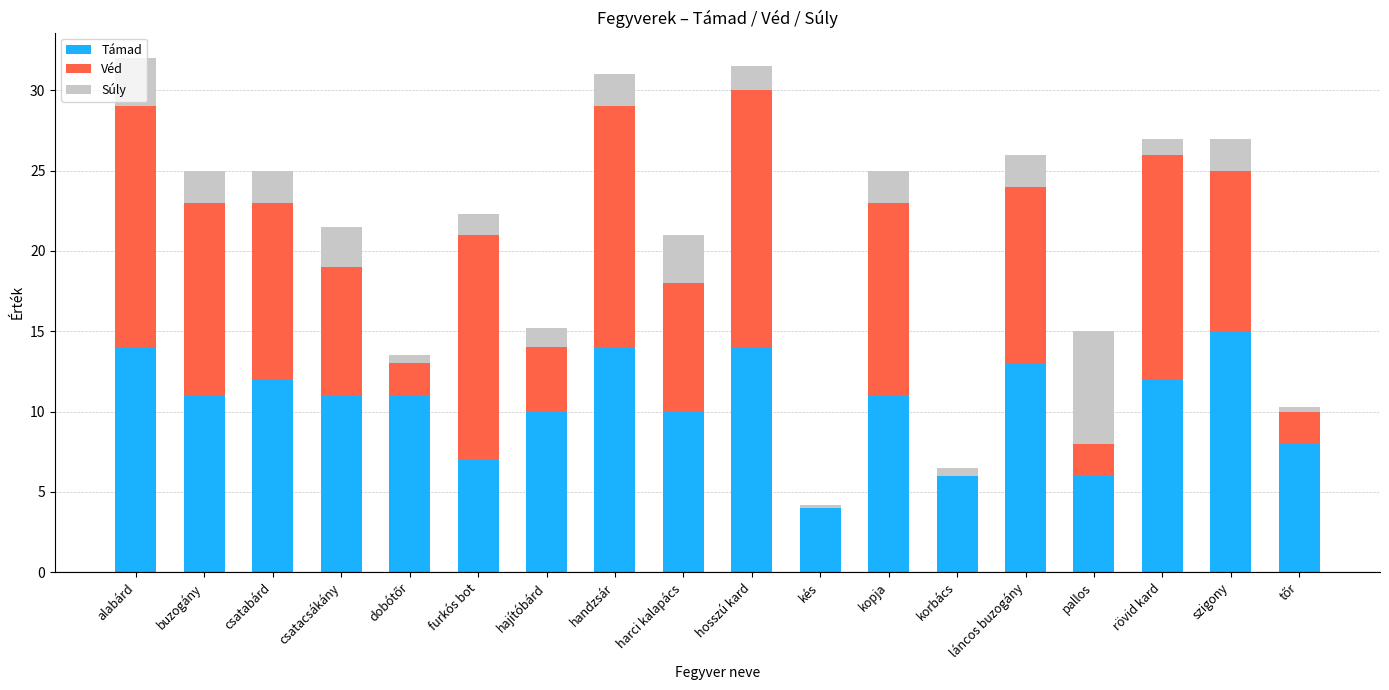

True or false: Támad has a value of 1.7 at pallos.

False